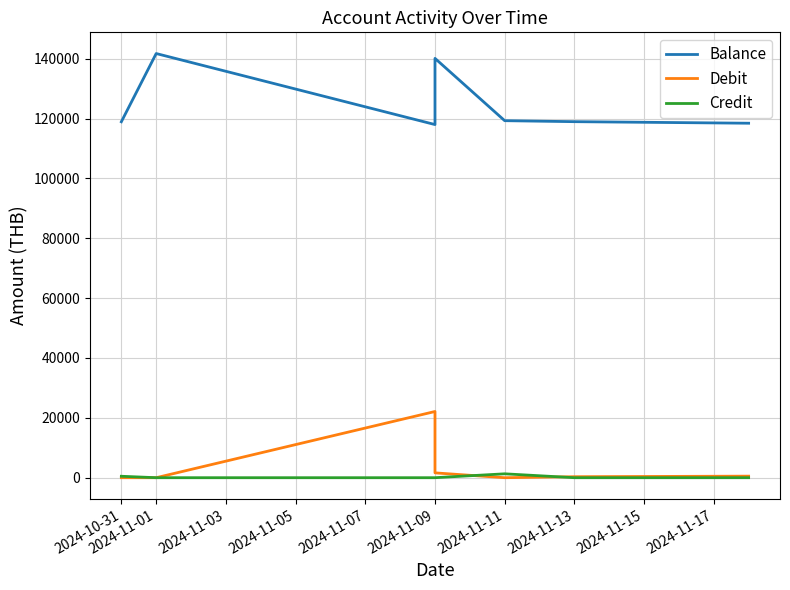

What is the maximum value shown in the chart?

141717.1